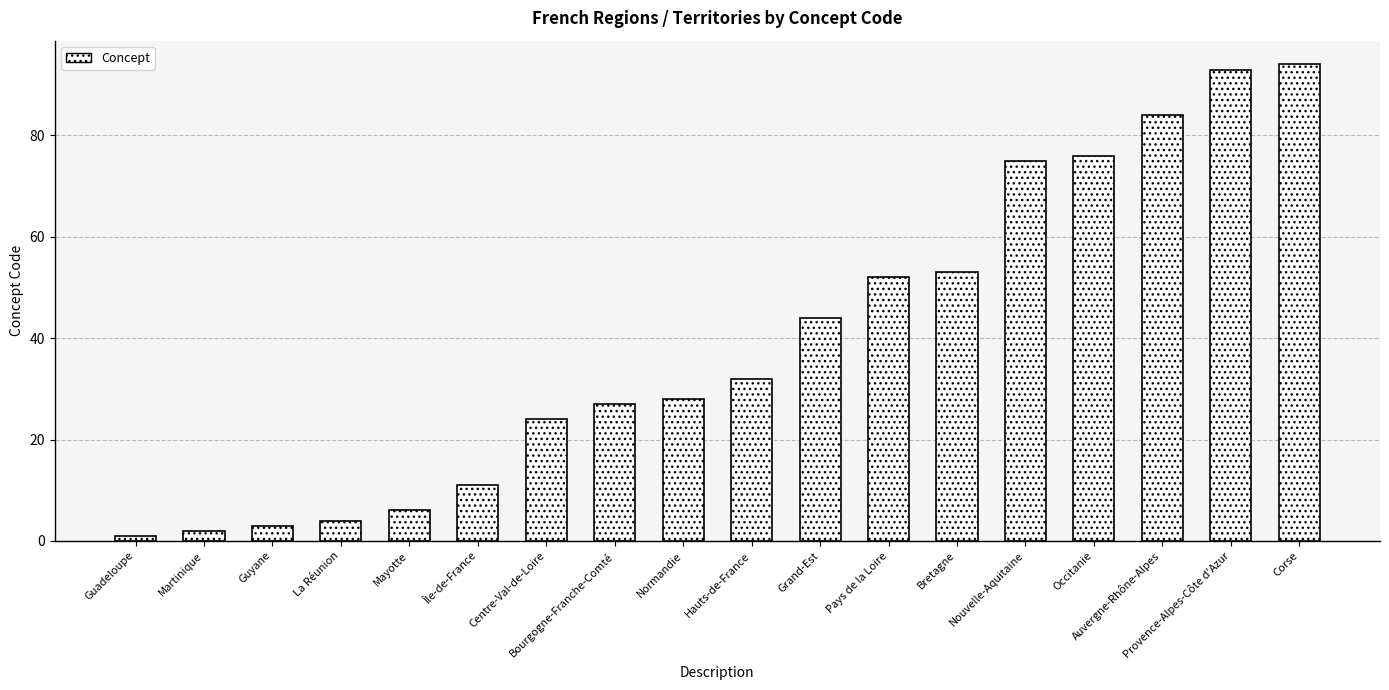

What is the sum of all values?

709